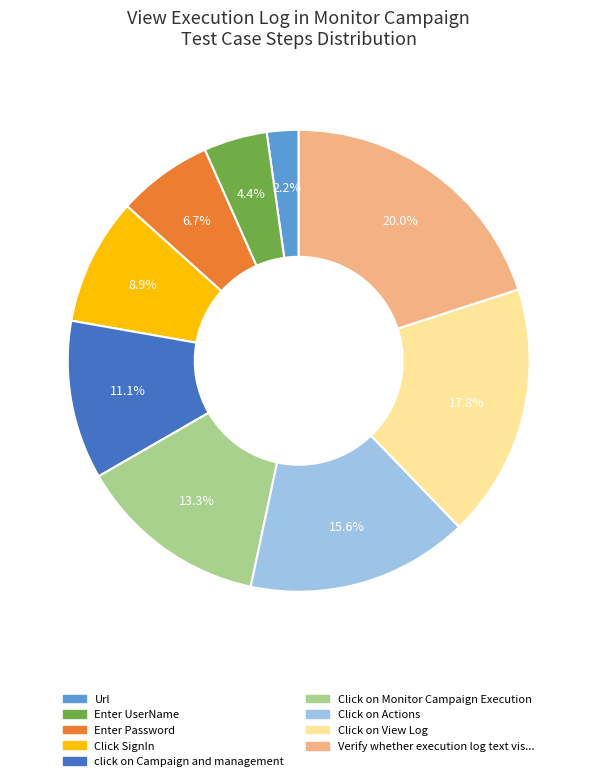

Does any single category account for the majority?

No